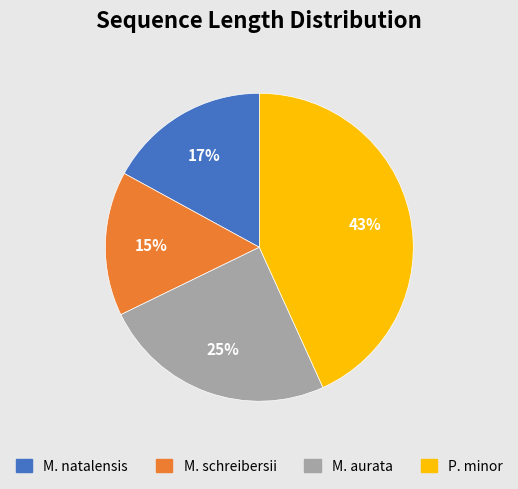

How many slices are in this pie chart?

4